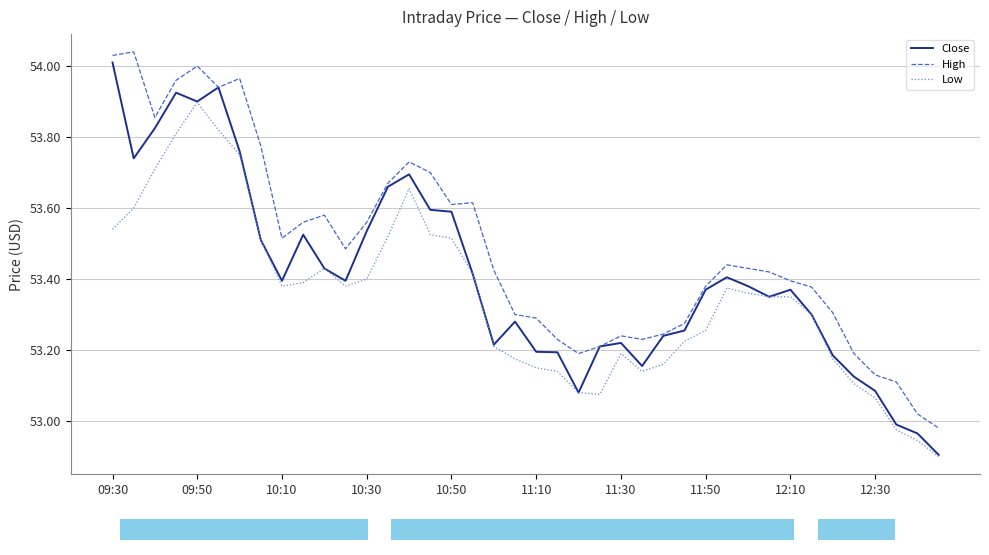

What are all the series names shown in the legend?

Close, High, Low